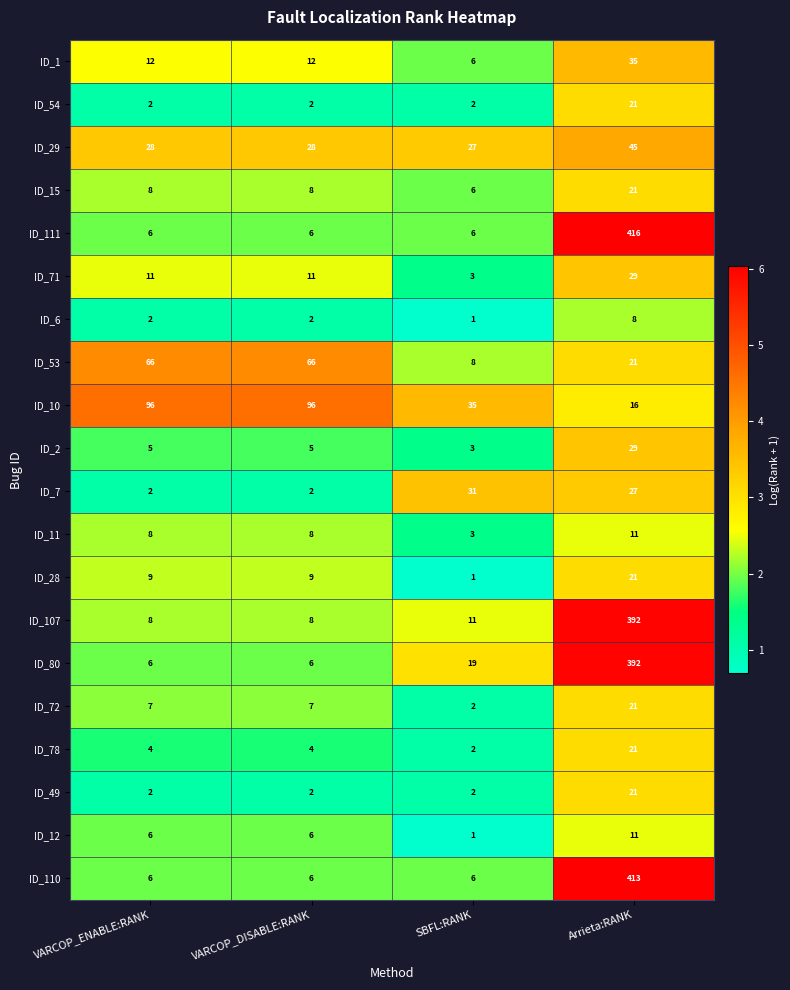

Which series has the widest spread of values?

ID_111